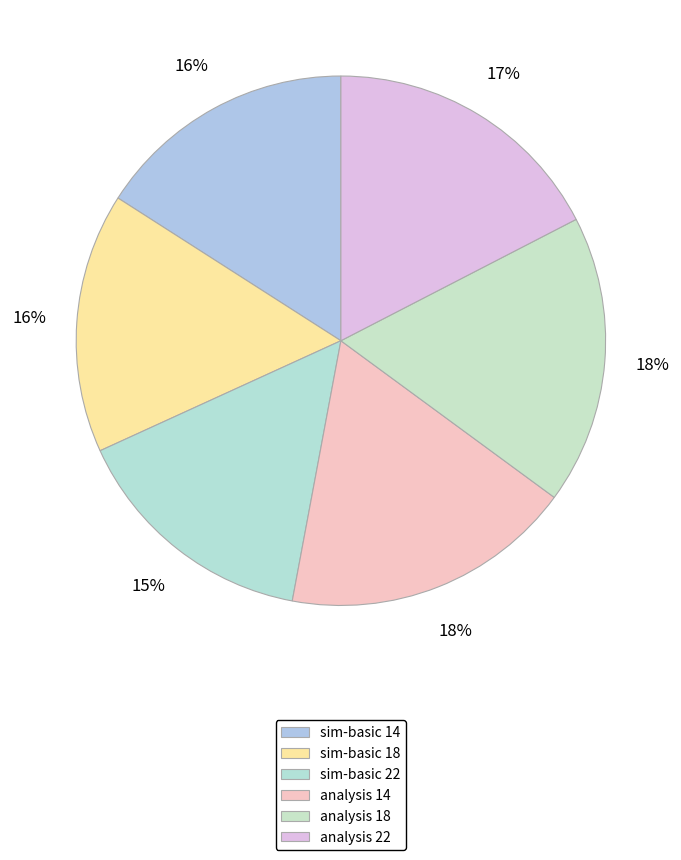

Which has a higher value, sim-basic 18 or sim-basic 22?

sim-basic 18